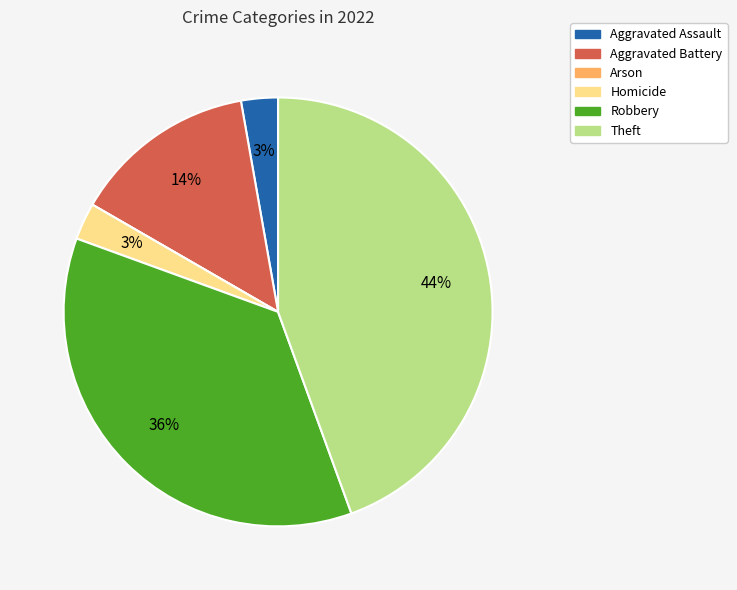

To the nearest percent, what is the difference between the largest and smallest slice percentages?

44%